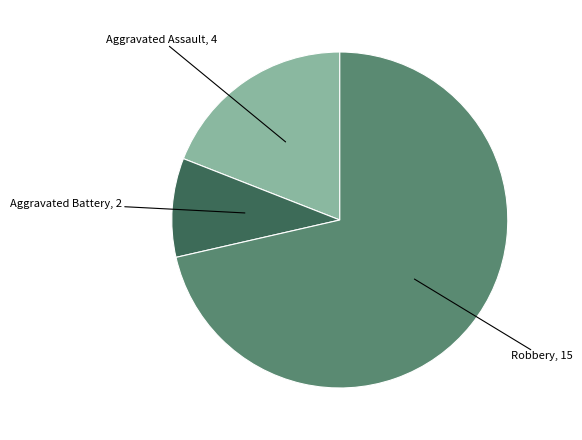

Combined, do Aggravated Assault and Aggravated Battery account for over 50%?

No